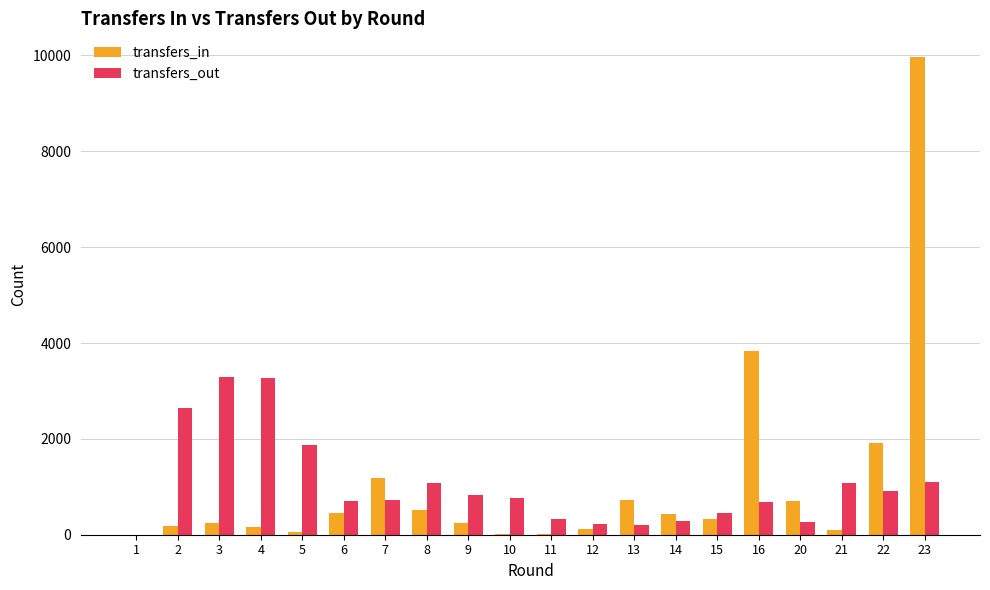

The transfers_out series shows 1293 at 3. True or false?

False